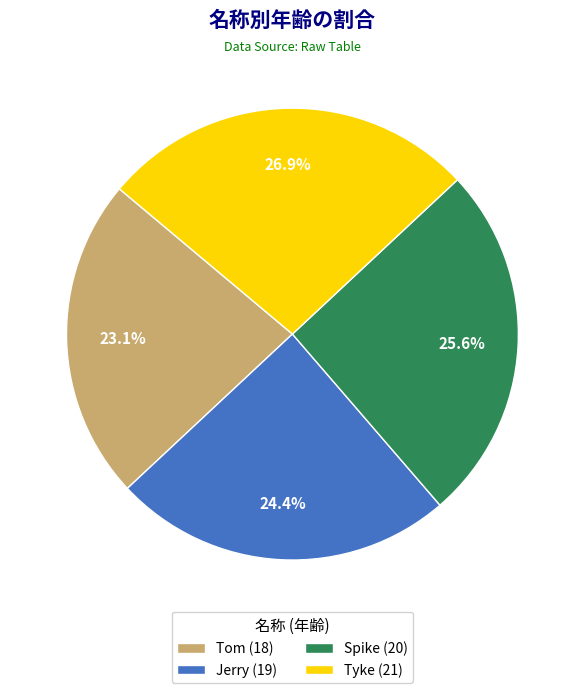

What is the total percentage of Tom and Tyke?

50.0%